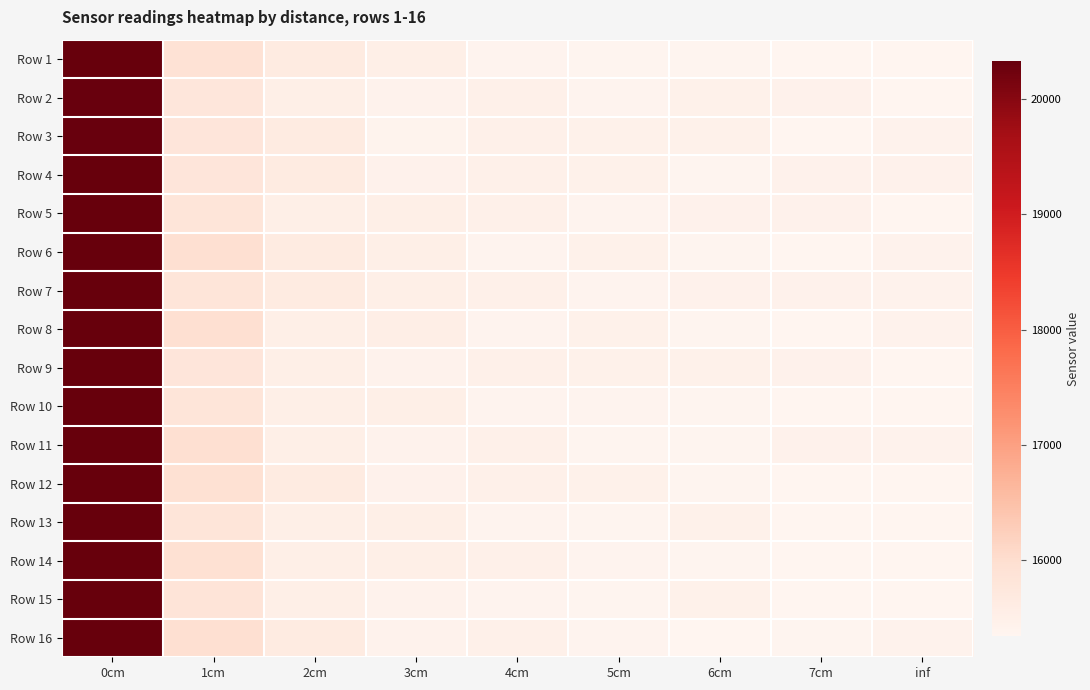

What is the difference between the highest and lowest values at 6cm?

108